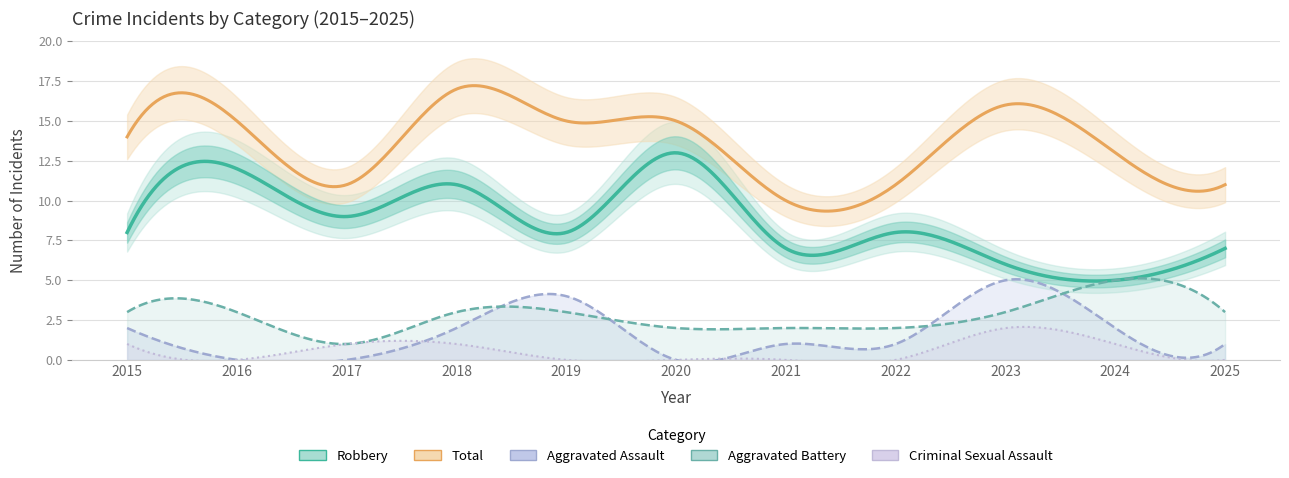

Reading right to left, extract all data points from this chart.

Aggravated Assault: 1	2	5	1	1	0	4	2	0	0	2
Aggravated Battery: 3	5	3	2	2	2	3	3	1	3	3
Criminal Sexual Assault: 0	1	2	0	0	0	0	1	1	0	1
Robbery: 7	5	6	8	7	13	8	11	9	12	8
Total: 11	13	16	11	10	15	15	17	11	15	14